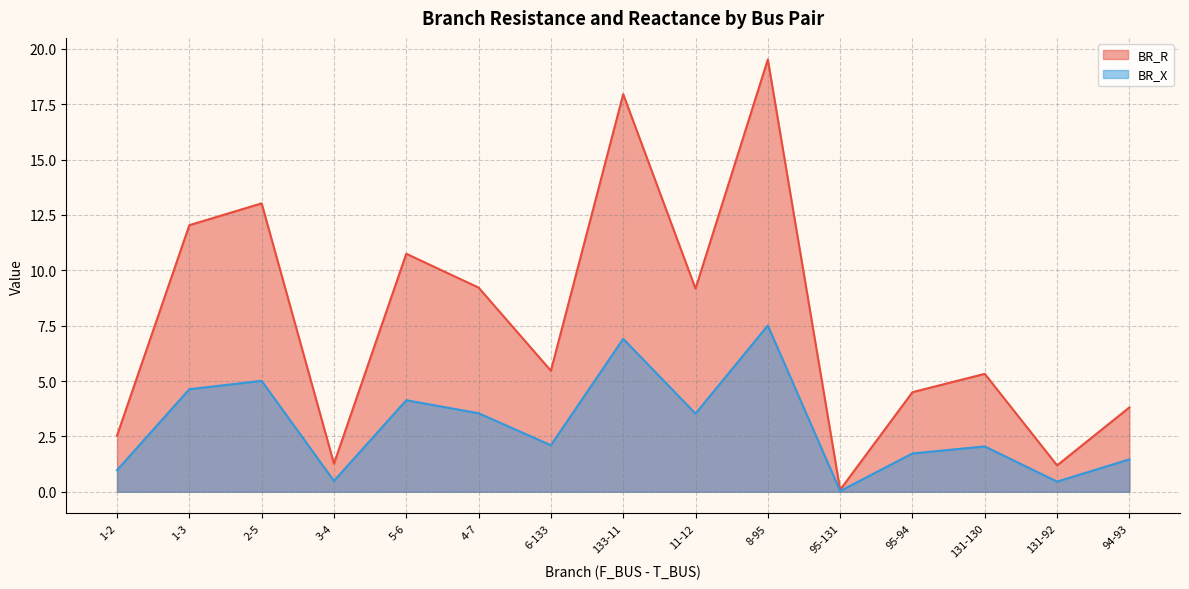

What is the difference between the maximum and minimum values in the BR_X series?

7.5